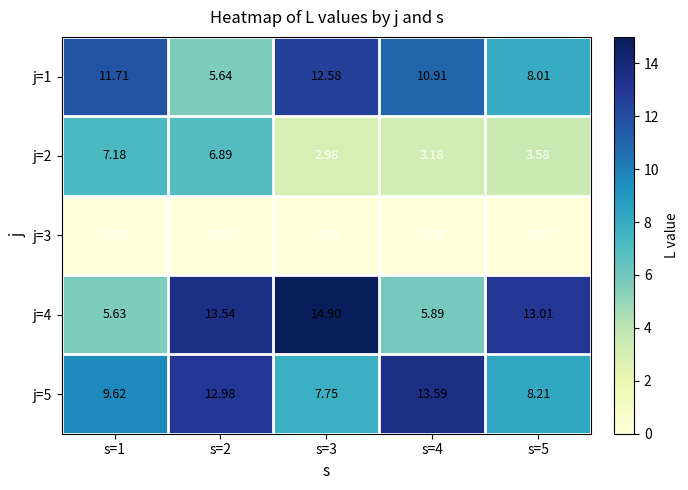

Between s=2 and s=5, which series saw the biggest shift?

j=5